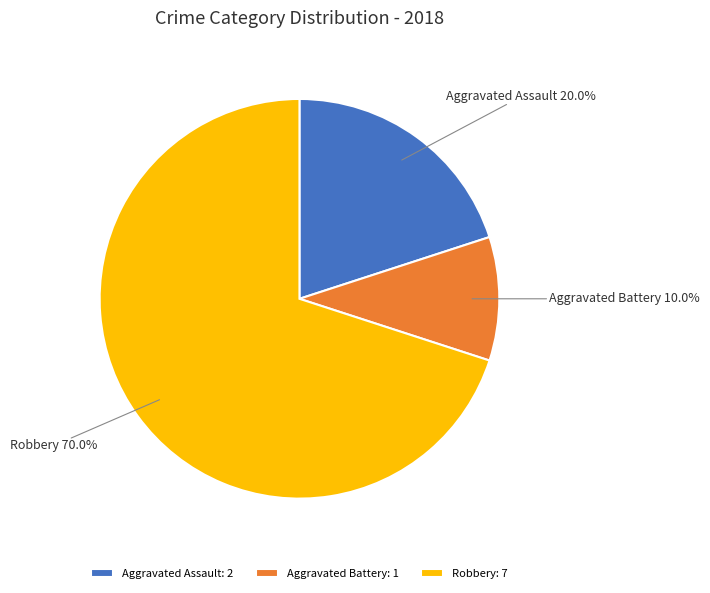

To the nearest percent, what is the difference between the Aggravated Battery and Aggravated Assault slice percentages?

10%